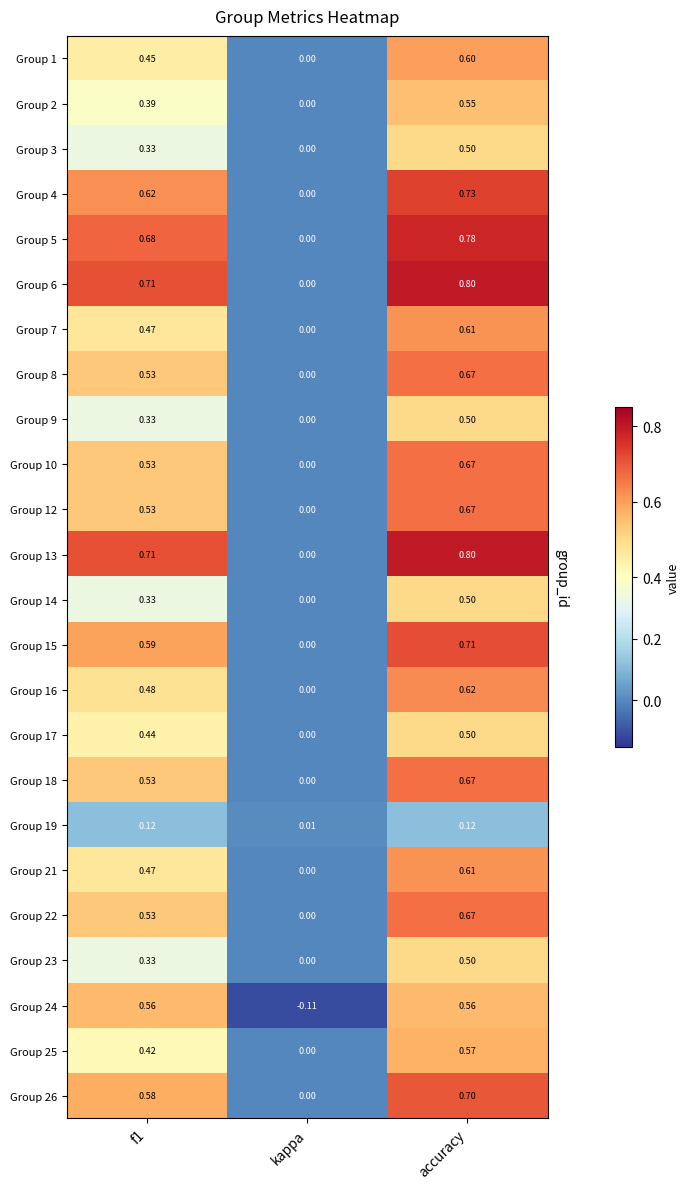

Count the number of categories in the chart.

3